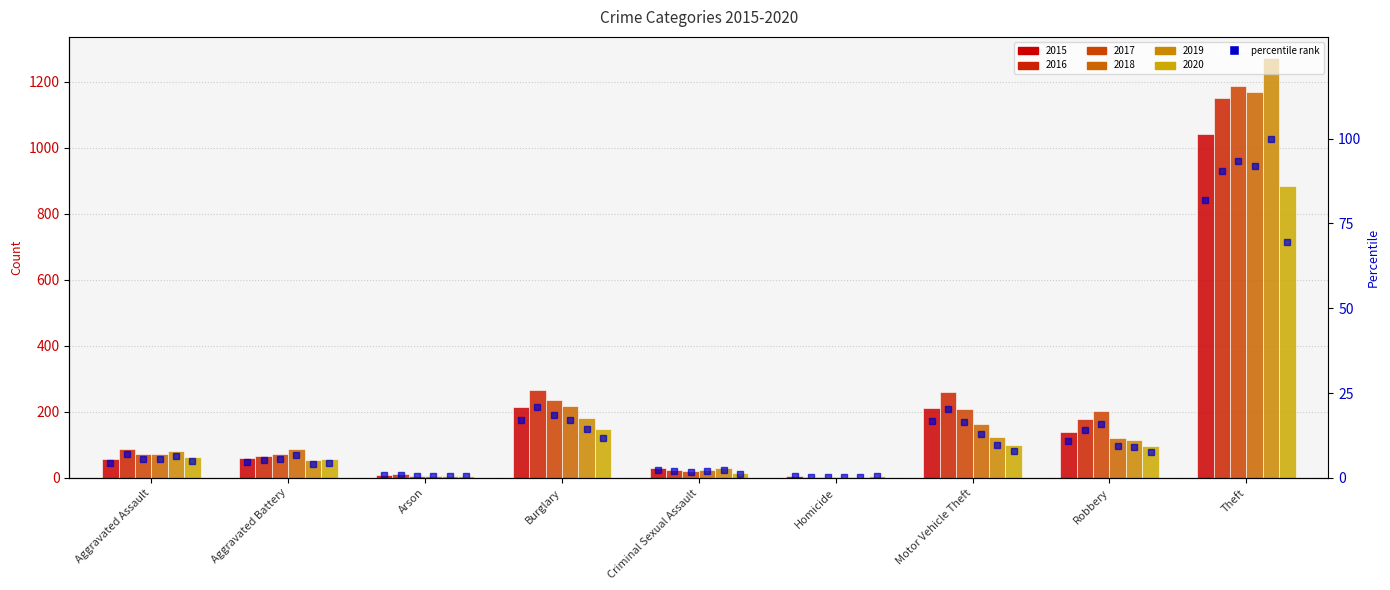

Reading left to right, what are all the values shown in this chart?

2015 pct: 4.4	4.7	0.8	17.0	2.3	0.4	16.7	10.9	81.8
2016 pct: 6.9	5.2	0.9	20.9	2.0	0.3	20.4	14.0	90.5
2017 pct: 5.7	5.6	0.6	18.6	1.7	0.3	16.4	15.9	93.4
2018 pct: 5.7	6.8	0.6	17.1	1.9	0.3	12.8	9.5	92.0
2019 pct: 6.3	4.2	0.4	14.3	2.4	0.3	9.7	9.1	100.0
2020 pct: 4.9	4.5	0.6	11.6	1.2	0.4	7.8	7.6	69.5